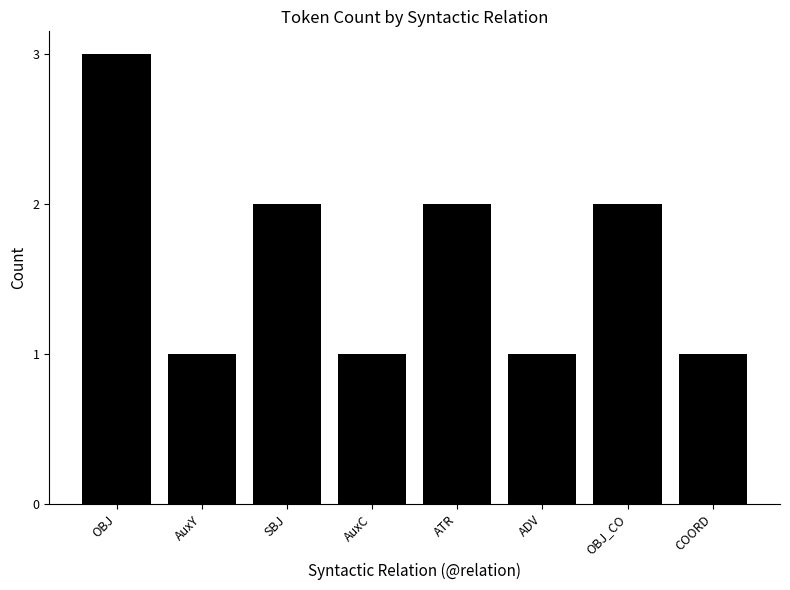

Which has a higher value, AuxY or OBJ?

OBJ